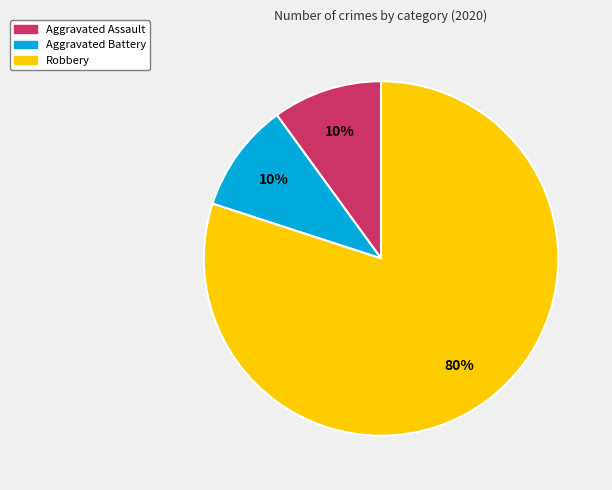

Approximately how many times larger is the value at Robbery compared to Aggravated Battery?

8.0